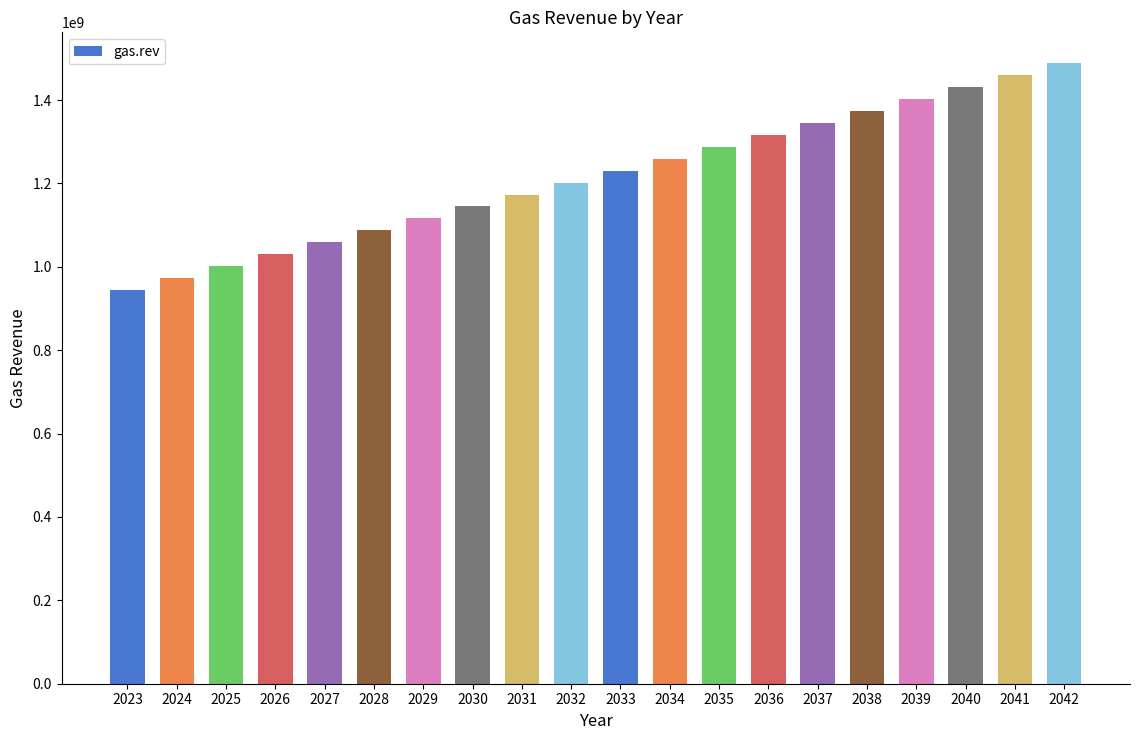

The value at 2030 is 1960088076.6. True or false?

False